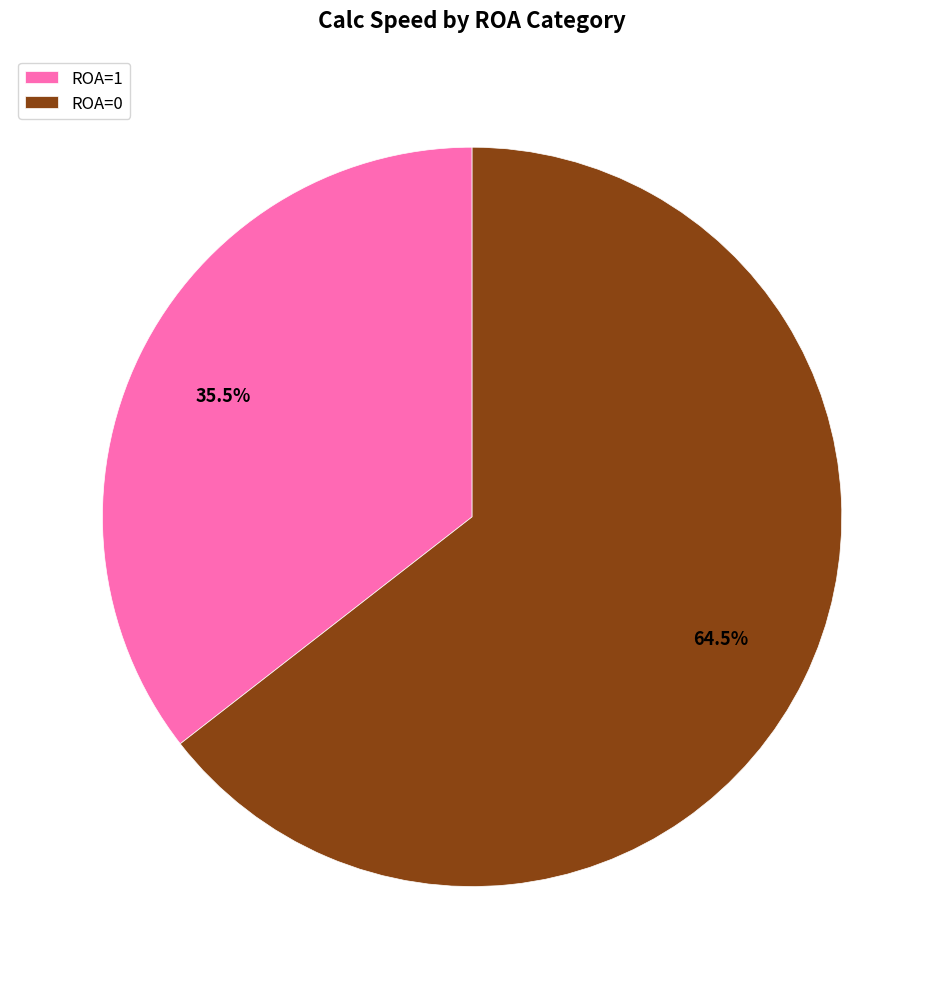

Do ROA=0 and ROA=1 together represent more than half of the pie?

Yes